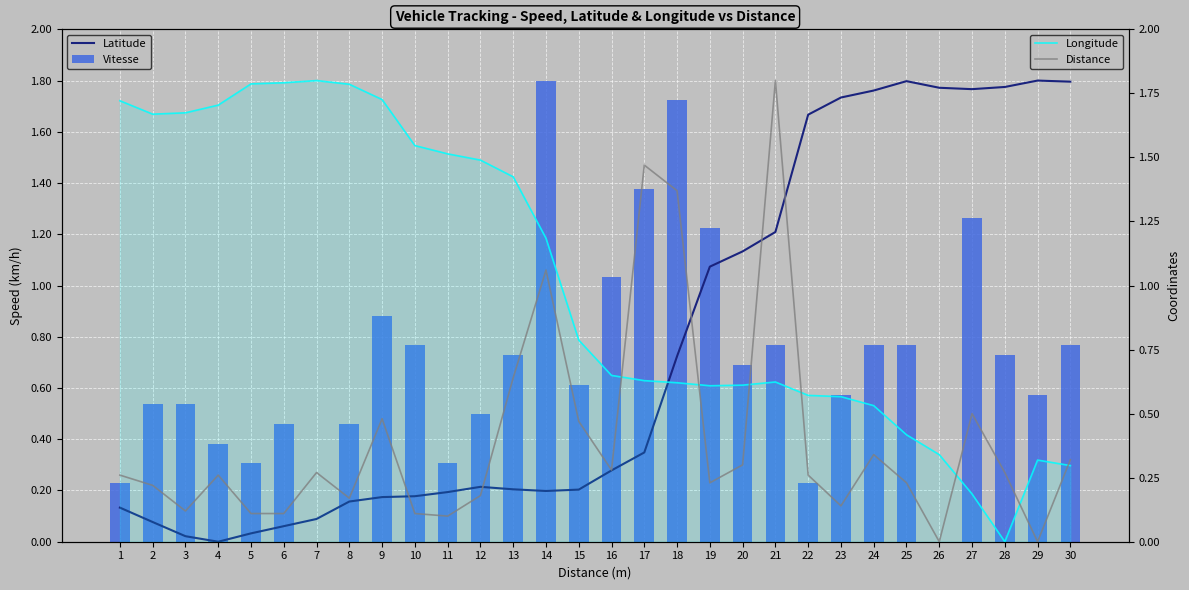

What is the value of the Vitesse bar at the 9th from the left?

0.9